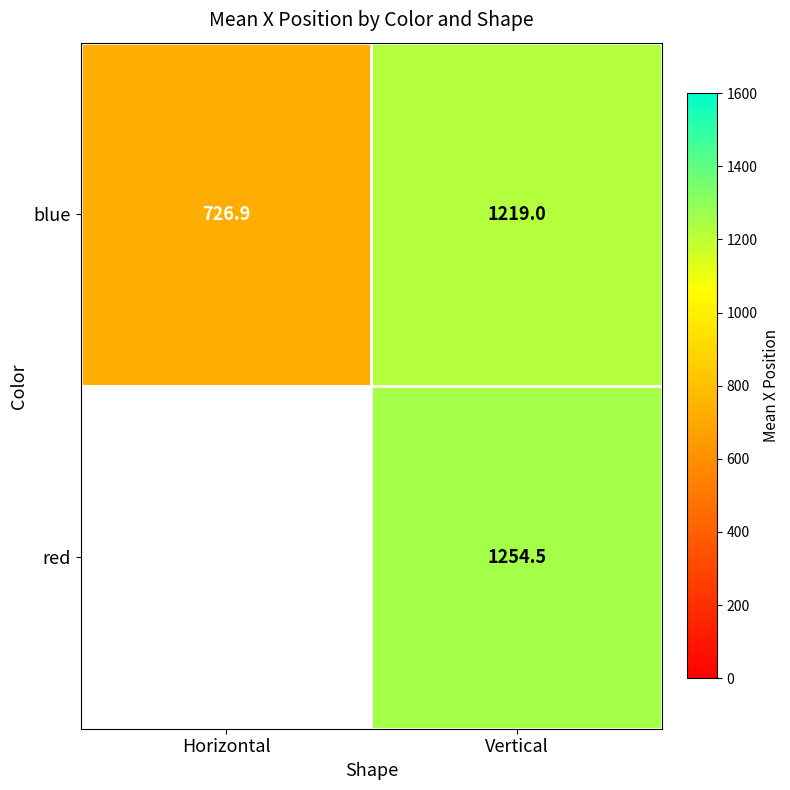

Which category has the lowest value across all series?

Horizontal